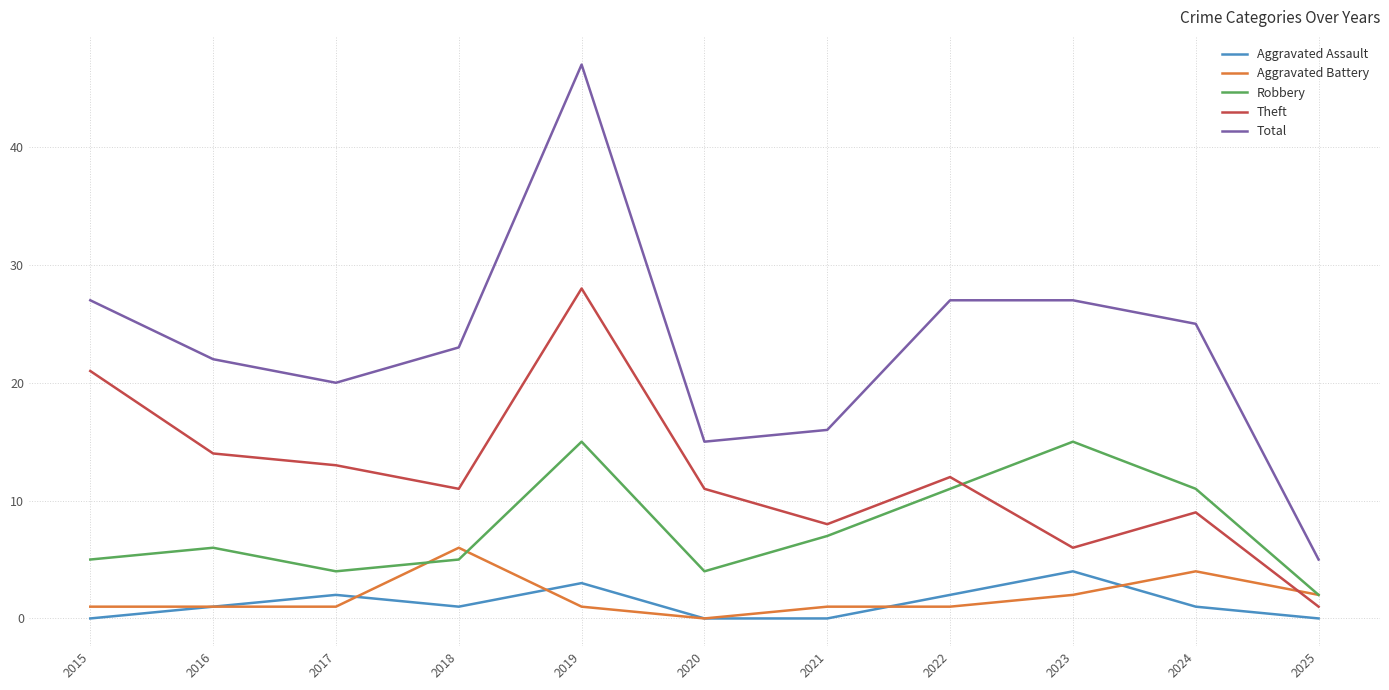

How many lines are shown in the chart?

5